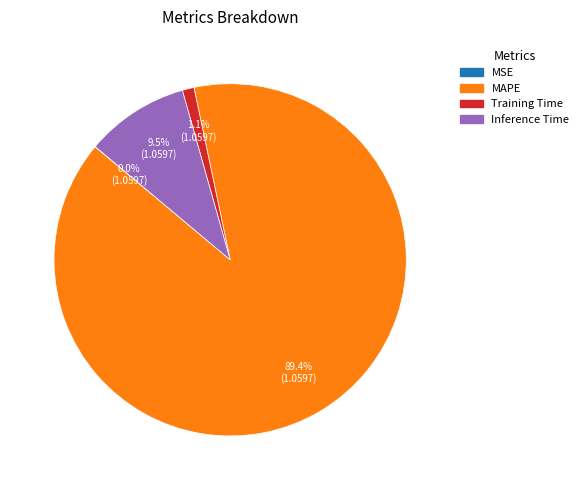

Does any single category account for the majority?

Yes